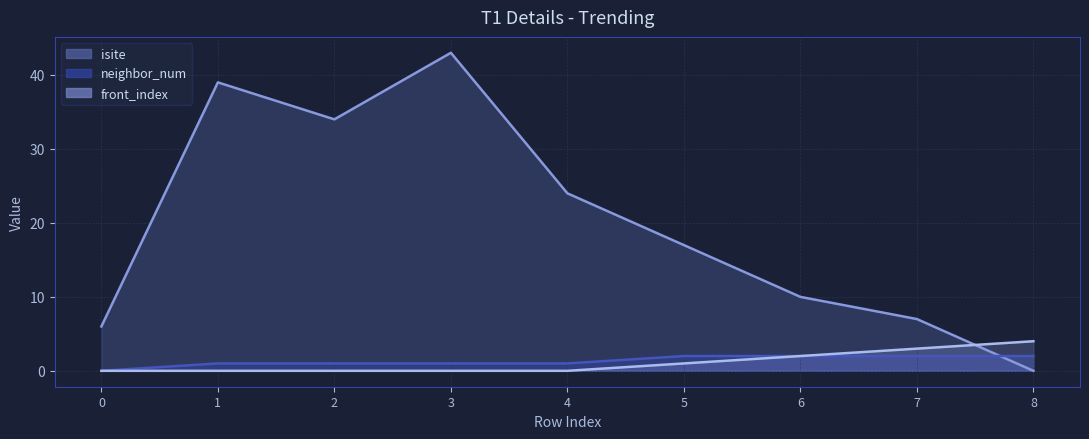

What is the greatest value displayed?

43